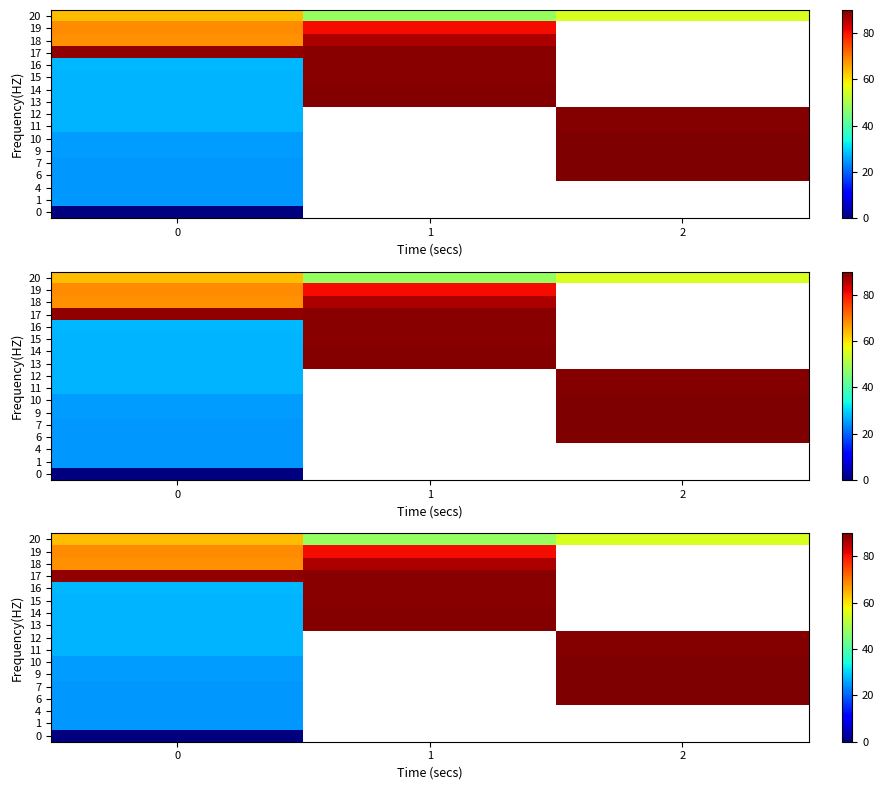

What is the highest value of the 14 series?

89.3